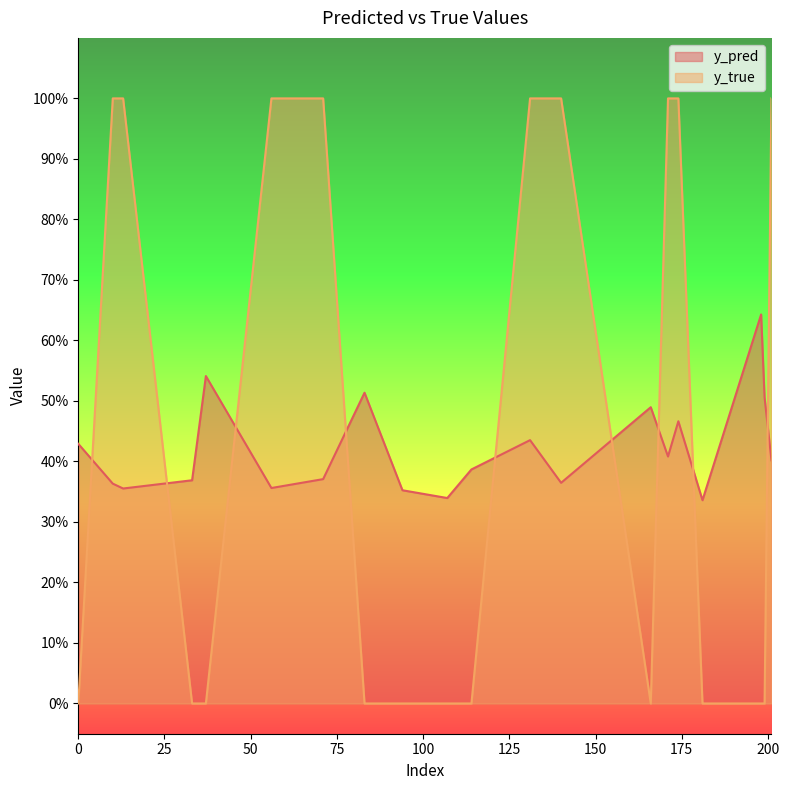

Is it true that y_pred equals 0.4 at 0?

True